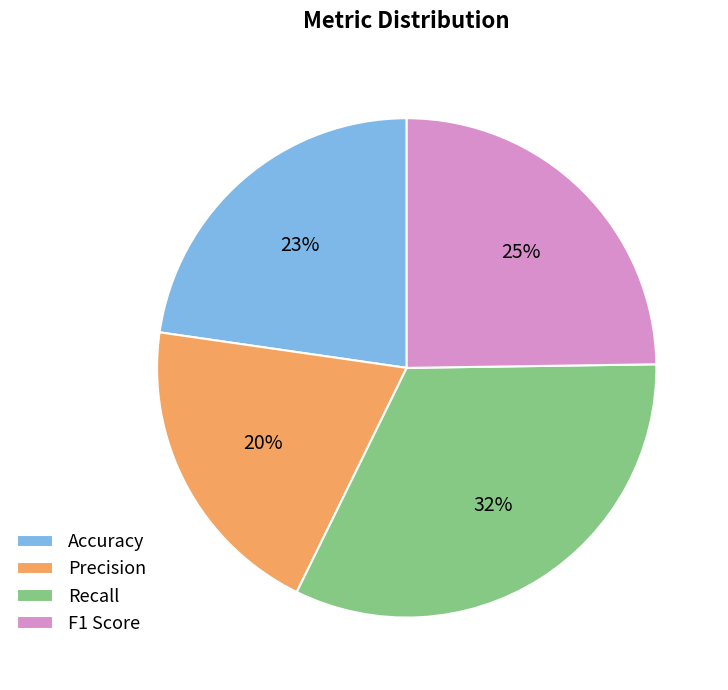

The Accuracy slice represents 23% of the pie. True or false?

True